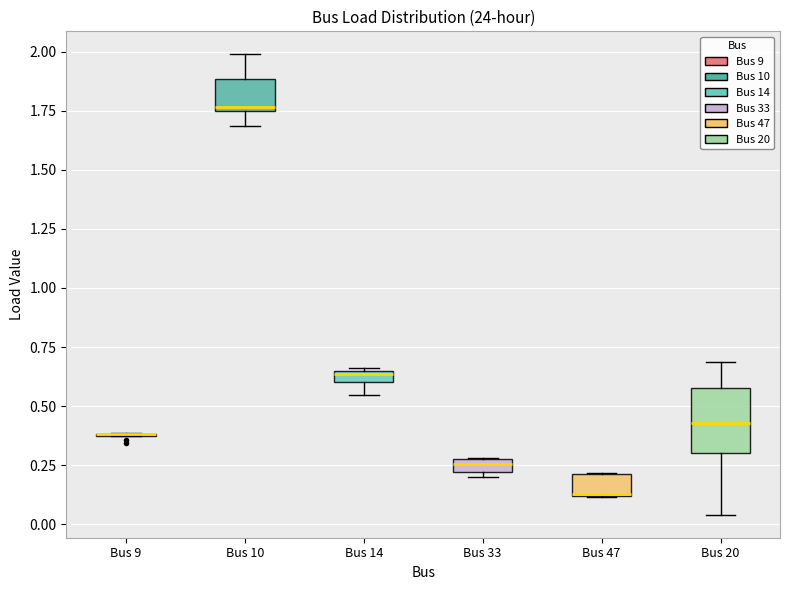

Where does the median line of the box for Bus 20 sit on the y-axis? The values are not printed on the chart, so give them approximately, as read against the axis.

0.45